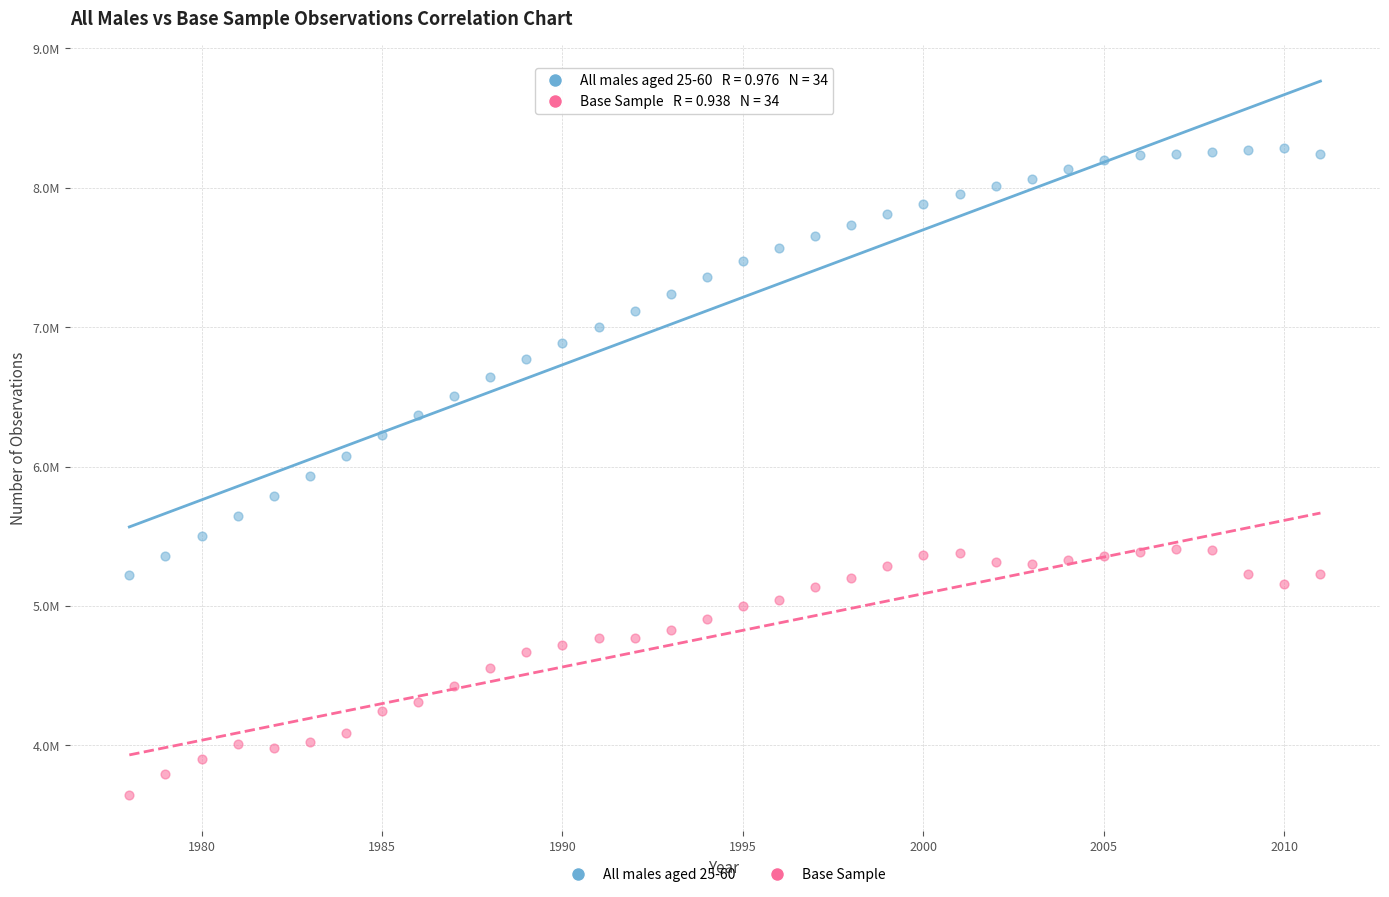

Which series has the largest Y range (max minus min)?

All males aged 25-60